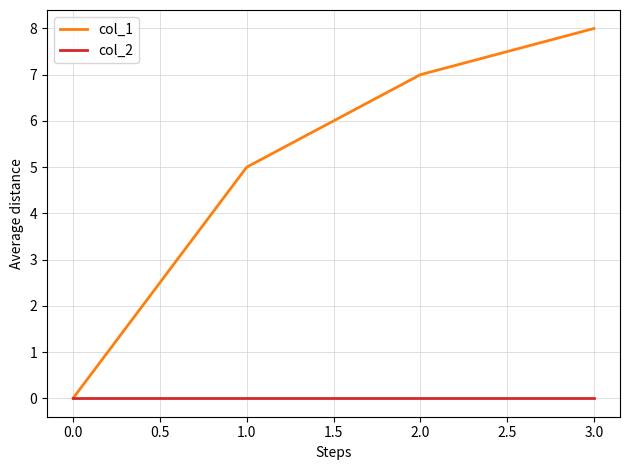

What is the spread (max minus min) of values at 0.0?

0